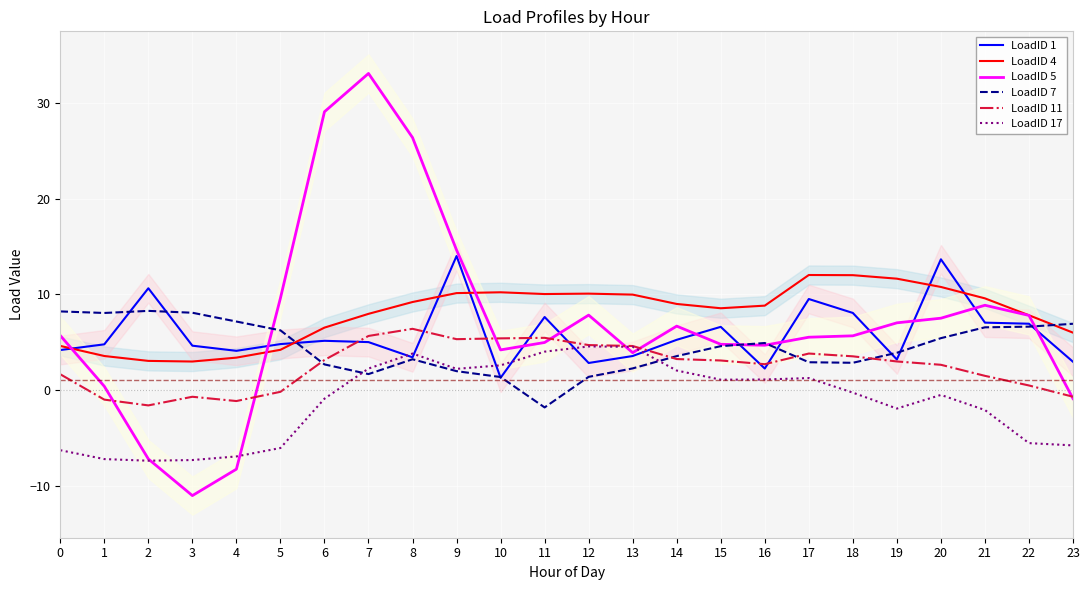

Reading left to right, extract all data points from this chart.

LoadID 1: 0=4.2	1=4.8	2=10.7	3=4.6	4=4.1	5=4.8	6=5.2	7=5.0	8=3.4	9=14.0	10=1.3	11=7.6	12=2.8	13=3.6	14=5.3	15=6.6	16=2.2	17=9.5	18=8.1	19=3.2	20=13.7	21=7.1	22=6.9	23=3.0
LoadID 4: 0=4.6	1=3.6	2=3.0	3=3.0	4=3.4	5=4.2	6=6.5	7=8.0	8=9.2	9=10.1	10=10.2	11=10.0	12=10.1	13=10.0	14=9.0	15=8.6	16=8.8	17=12.0	18=12.0	19=11.7	20=10.8	21=9.6	22=7.8	23=6.0
LoadID 5: 0=5.7	1=0.4	2=-7.2	3=-11.1	4=-8.3	5=9.6	6=29.1	7=33.1	8=26.4	9=14.7	10=4.2	11=5.0	12=7.8	13=3.9	14=6.7	15=4.8	16=4.7	17=5.5	18=5.7	19=7.0	20=7.5	21=8.9	22=7.8	23=-0.9
LoadID 7: 0=8.2	1=8.1	2=8.3	3=8.1	4=7.2	5=6.2	6=2.7	7=1.7	8=3.2	9=2.0	10=1.4	11=-1.8	12=1.4	13=2.3	14=3.6	15=4.6	16=4.9	17=2.9	18=2.9	19=3.9	20=5.4	21=6.6	22=6.6	23=6.9
LoadID 11: 0=1.6	1=-1.0	2=-1.6	3=-0.7	4=-1.2	5=-0.2	6=3.1	7=5.7	8=6.4	9=5.3	10=5.4	11=5.5	12=4.7	13=4.6	14=3.2	15=3.1	16=2.7	17=3.8	18=3.5	19=3.0	20=2.6	21=1.5	22=0.5	23=-0.7
LoadID 17: 0=-6.3	1=-7.2	2=-7.4	3=-7.3	4=-7.0	5=-6.1	6=-0.9	7=2.2	8=3.8	9=2.2	10=2.6	11=4.0	12=4.6	13=4.5	14=2.0	15=1.1	16=1.1	17=1.3	18=-0.3	19=-1.9	20=-0.5	21=-2.1	22=-5.6	23=-5.8